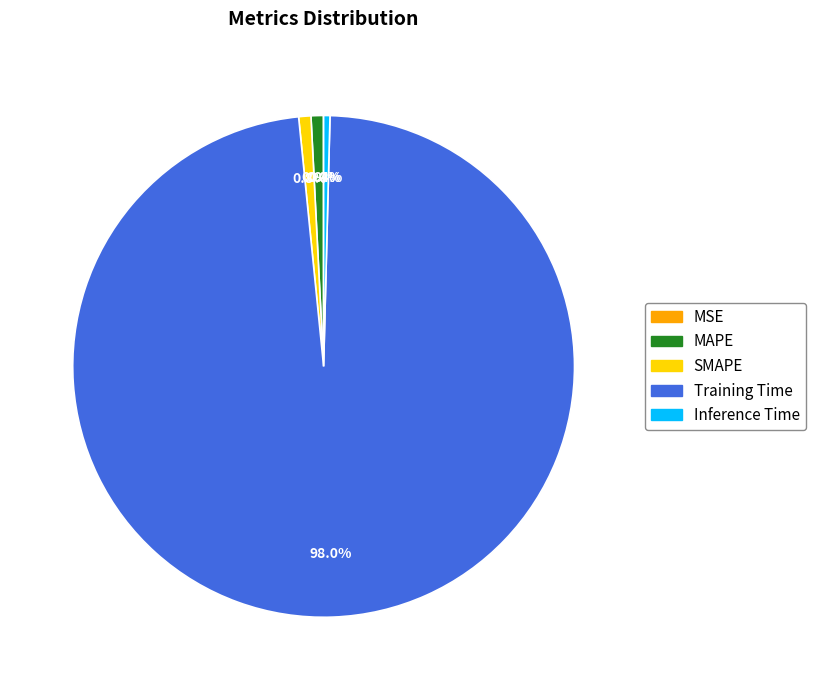

Does MAPE account for over 50% of the chart?

No